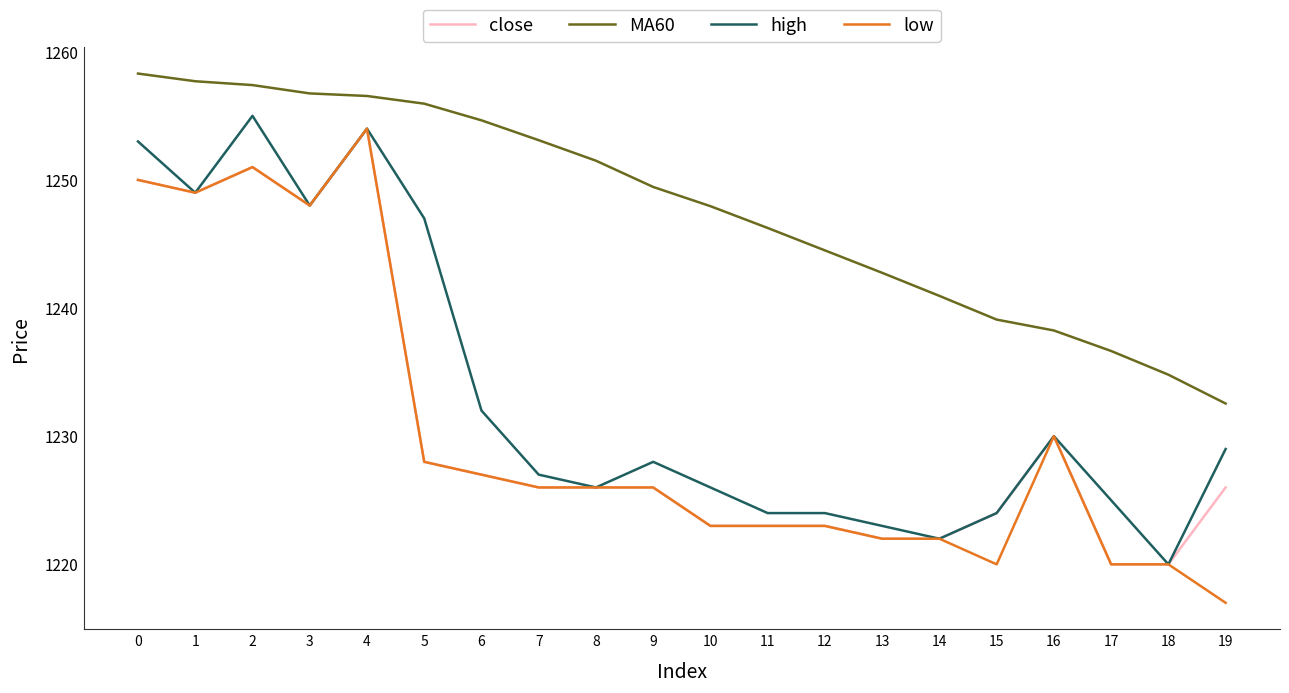

Which label corresponds to the smallest value in the chart?

19